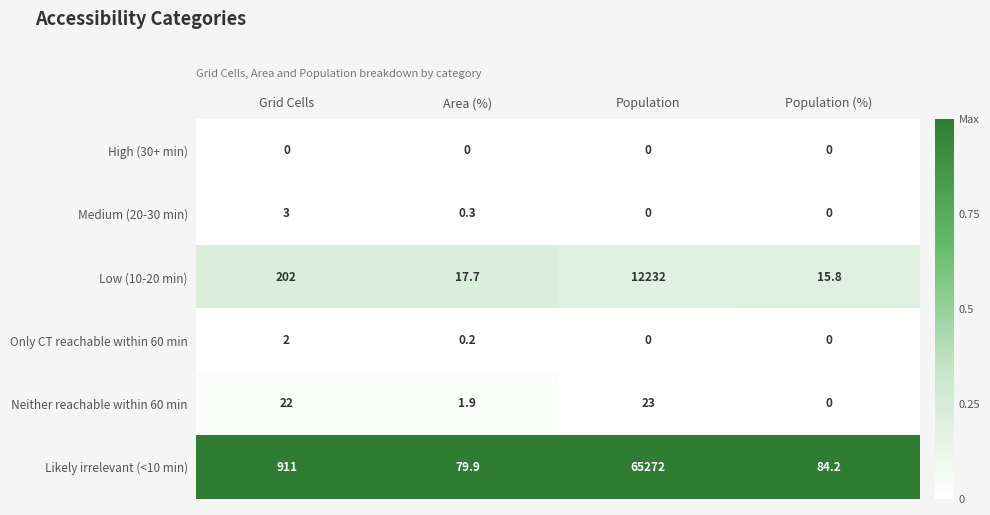

Read the Low (10-20 min) value at Area (%).

17.7